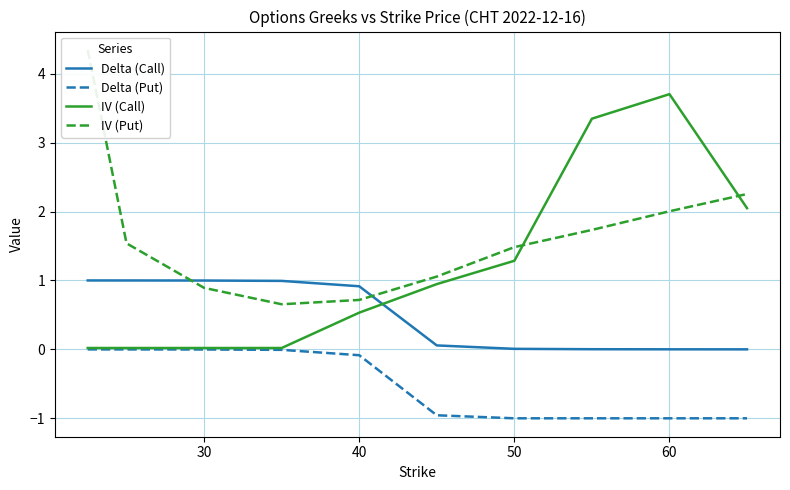

True or false: Delta (Call) and IV (Call) intersect in this chart.

True